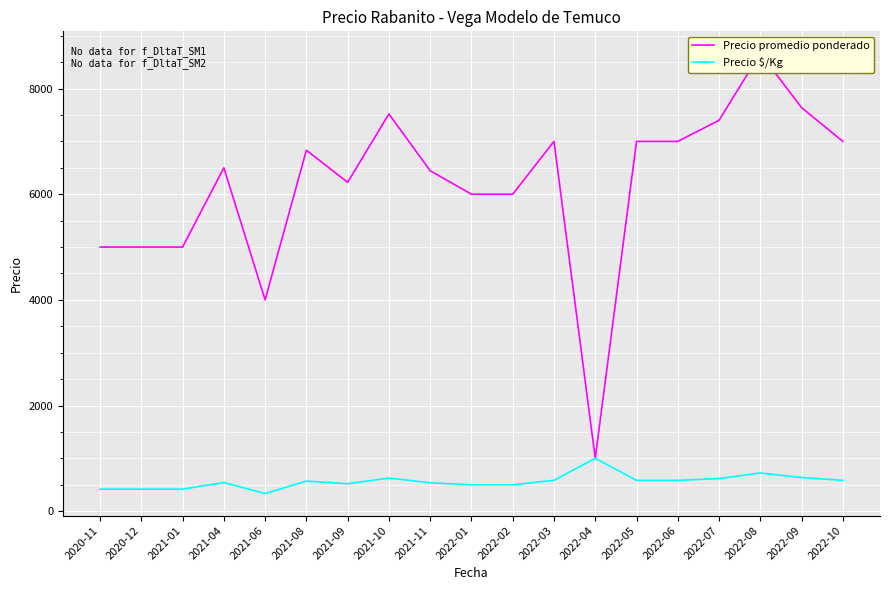

At which label does Precio $/Kg first exceed 569?

2021-10